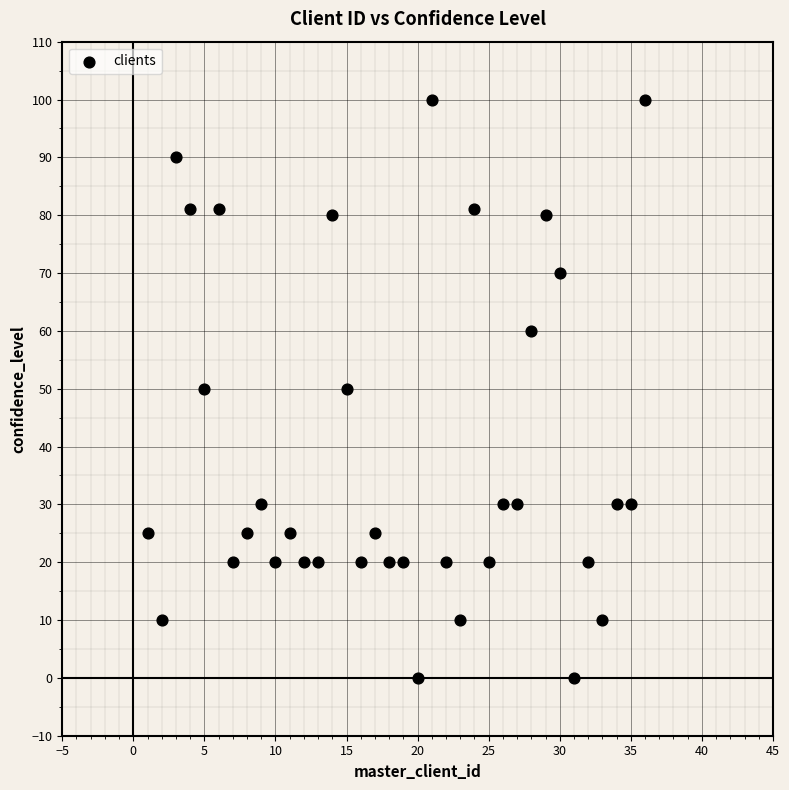

What is the range of Y values (max minus min)?

100